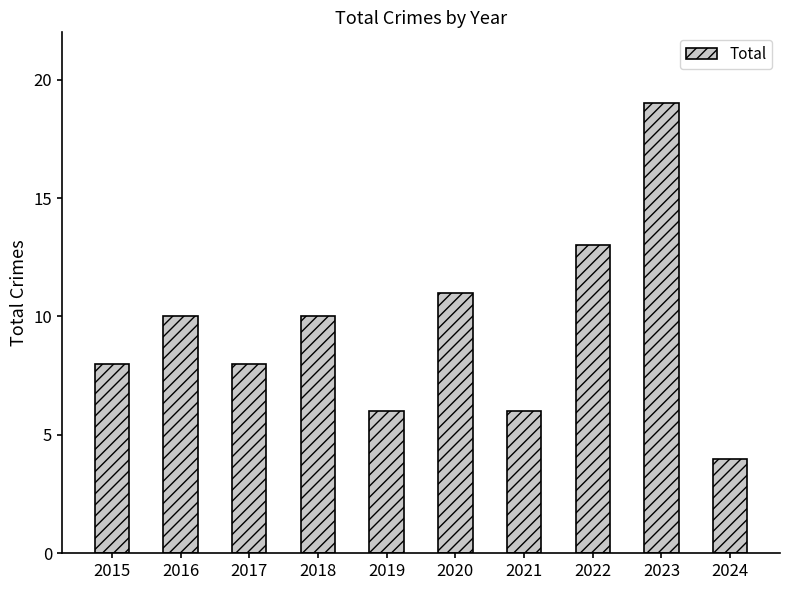

Are the bars grouped side by side (vs. stacked)?

No